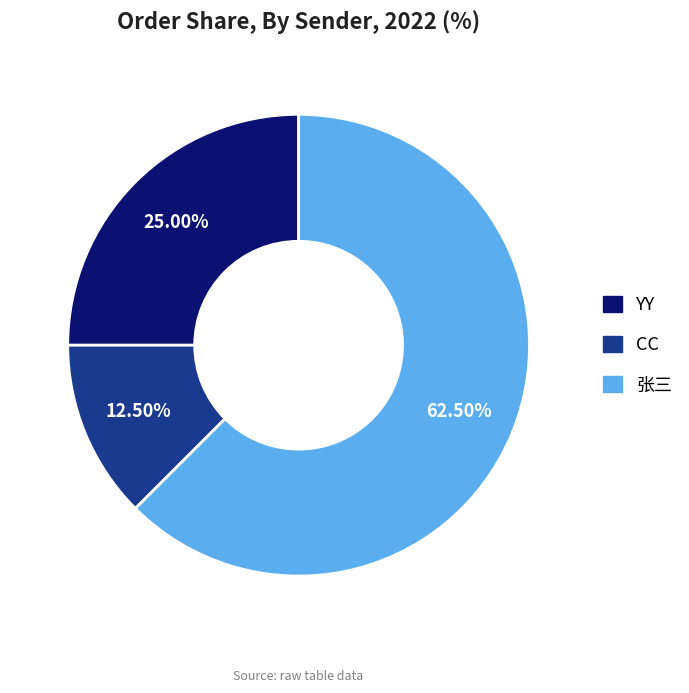

To the nearest percent, what is the difference between the largest and smallest slice percentages?

50%